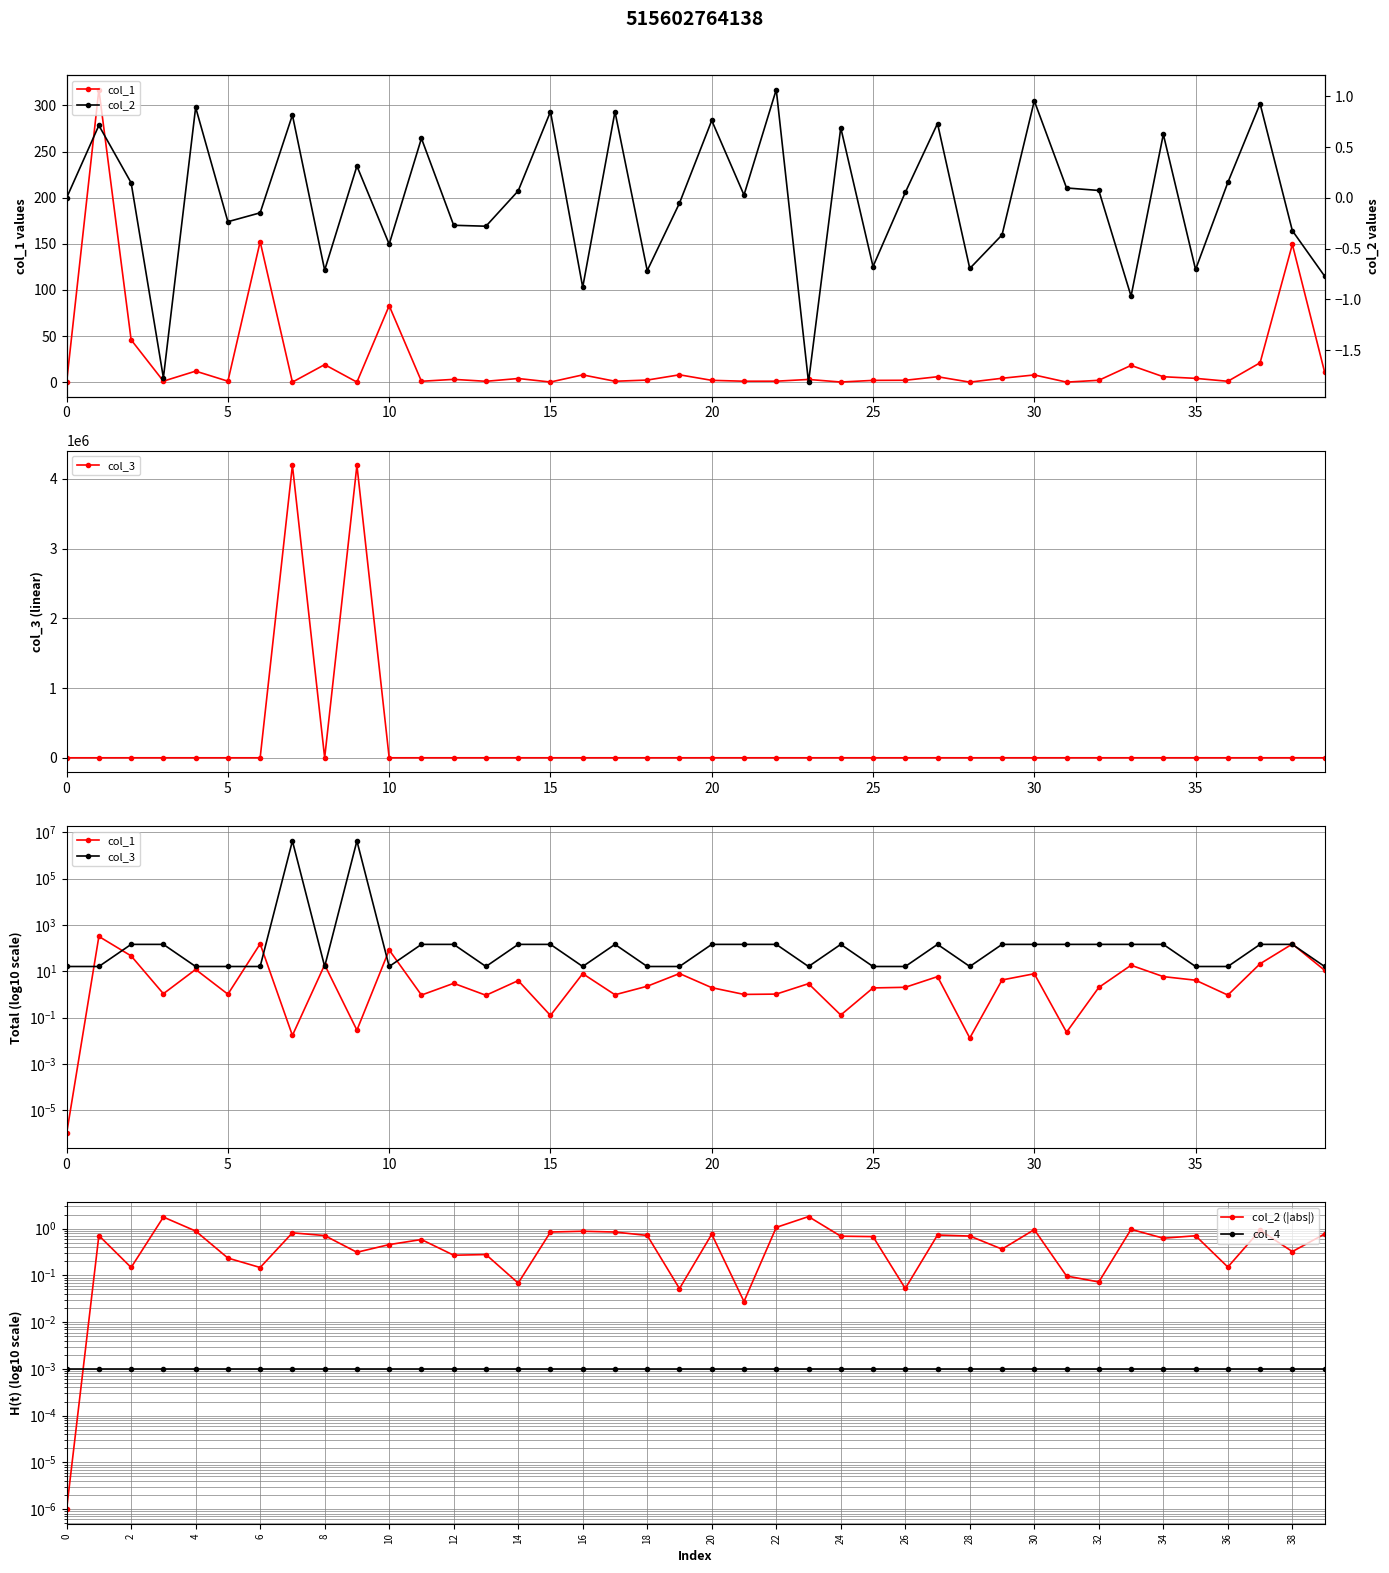

Is it true that col_2 (|abs|) equals 0.4 at 39?

False